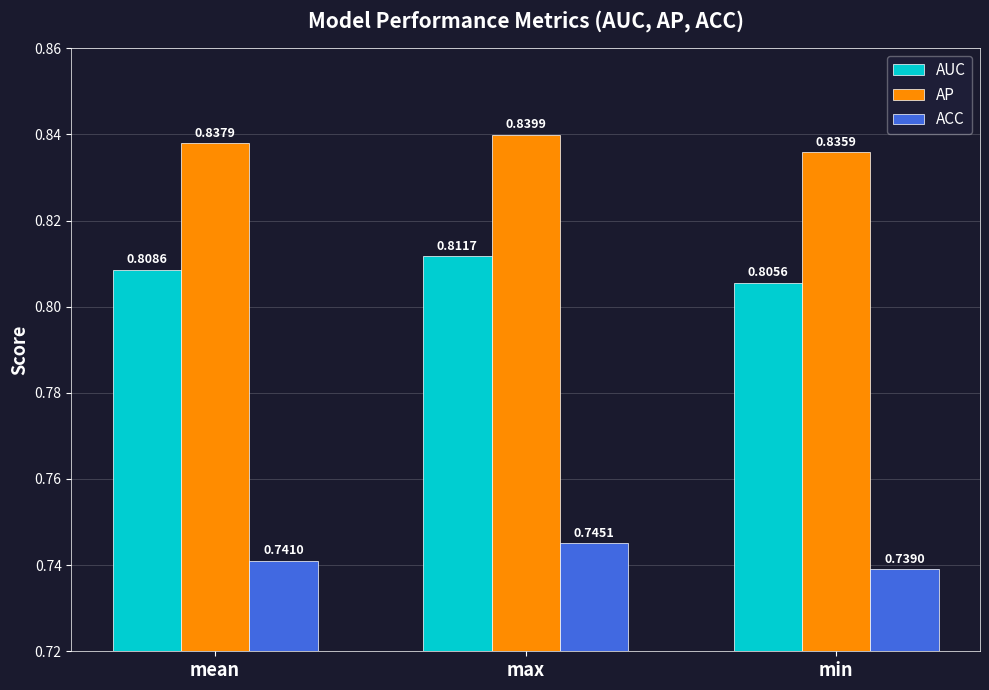

What is the label of the 2nd bar from the left?

max